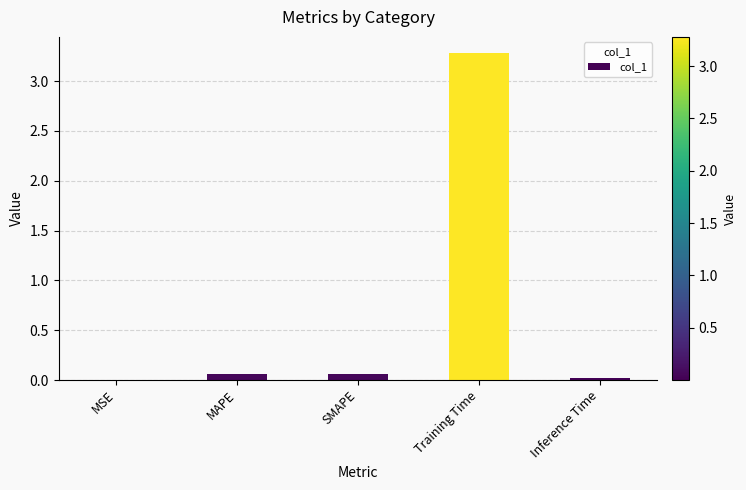

Is it true that the value at MSE is 0.0?

True